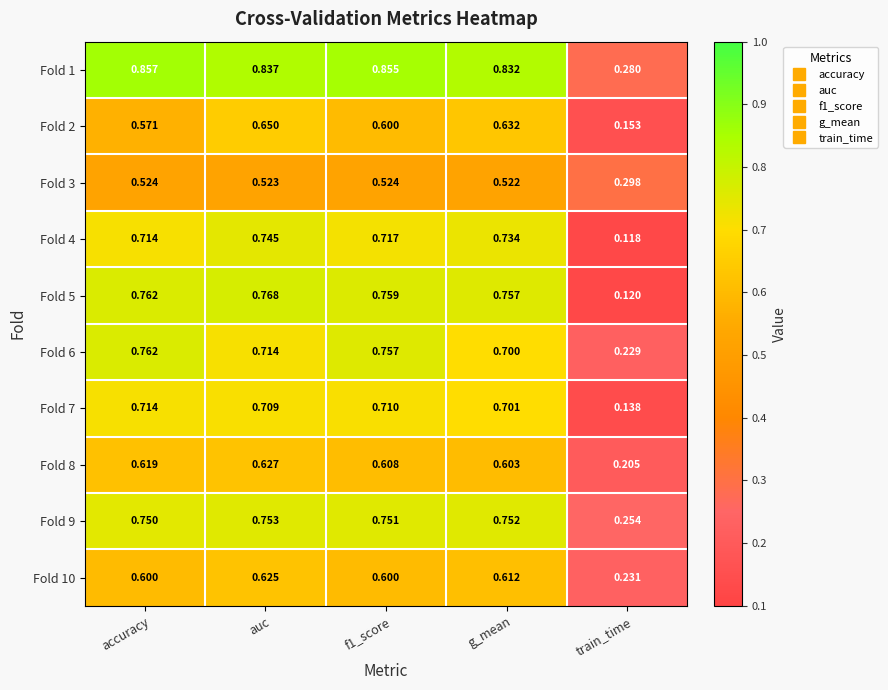

At which label does Fold 9 reach its peak?

auc